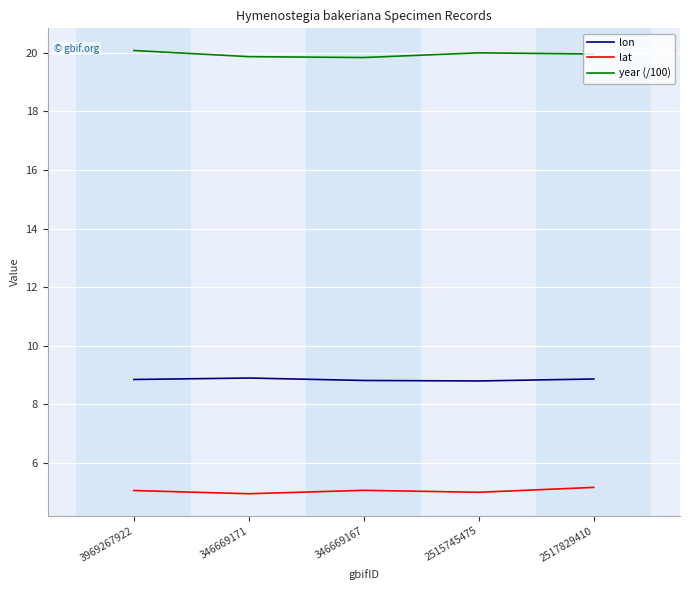

At which category does year (/100) reach its first local peak?

2515745475